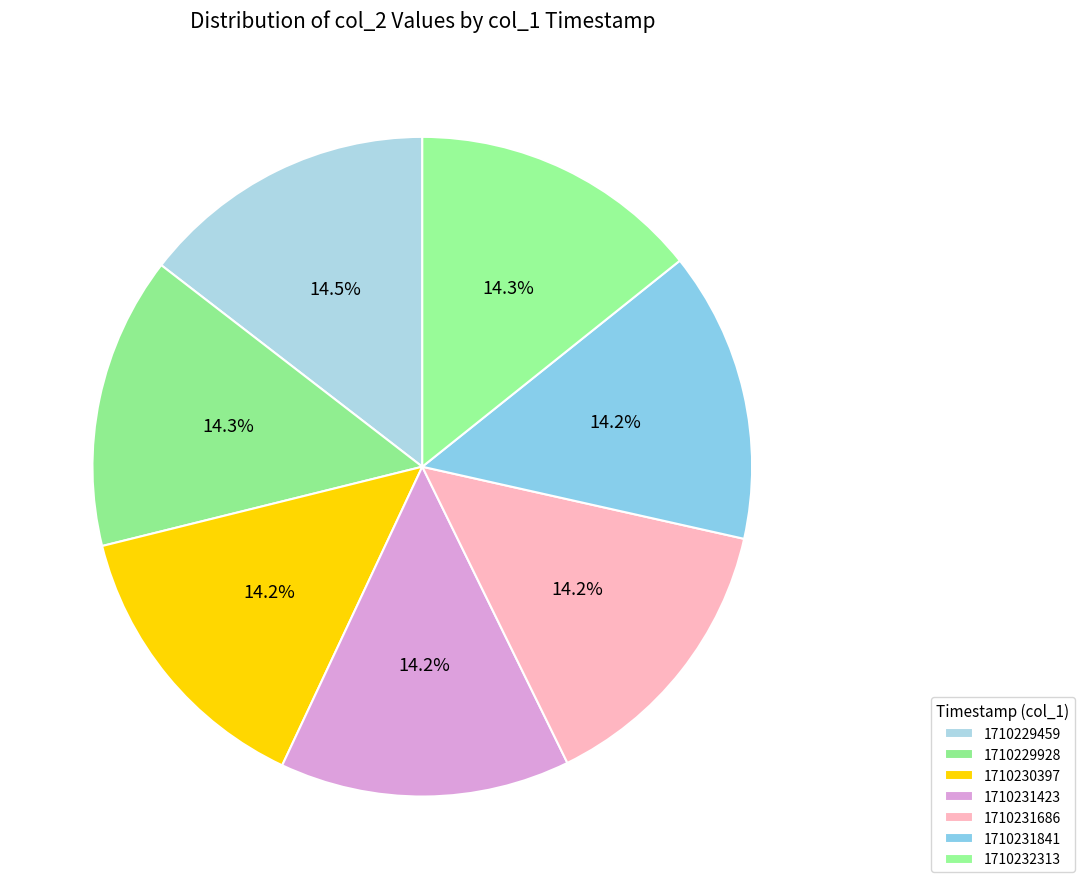

Count the number of slices in the pie.

7